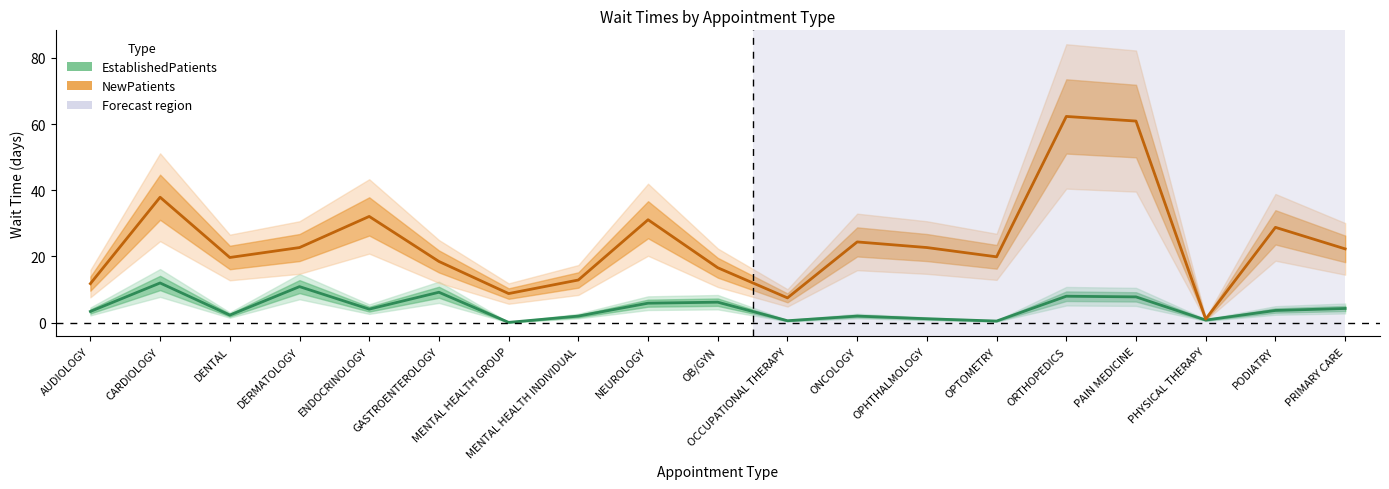

Which series has the widest spread of values?

NewPatients